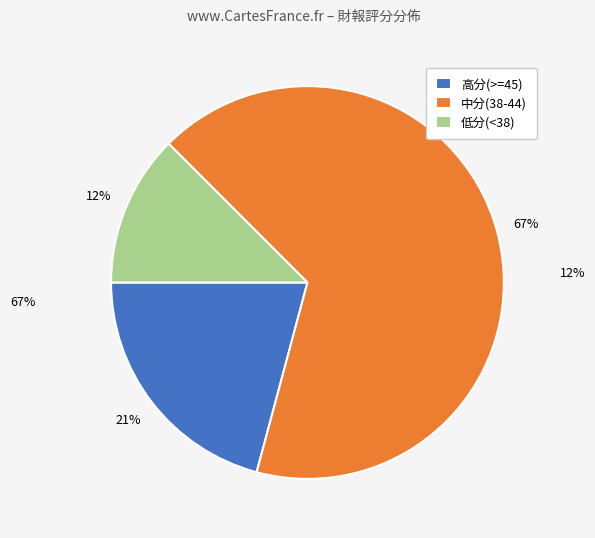

What is the ratio of the value at 中分(38-44) to the value at 高分(>=45)?

3.2